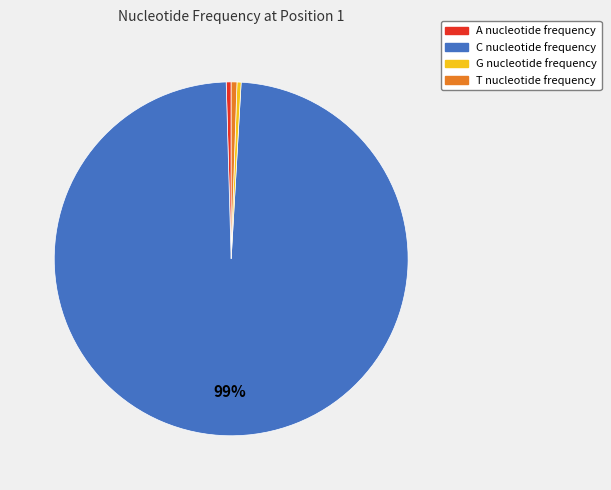

Does C represent more than half of the total?

Yes